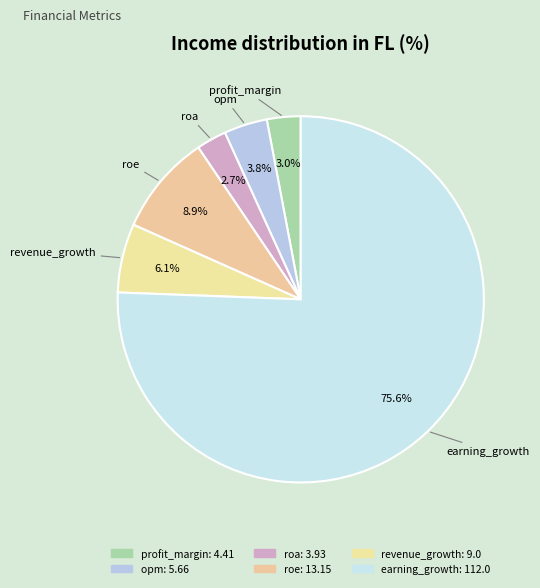

How many segments does this pie chart have?

6